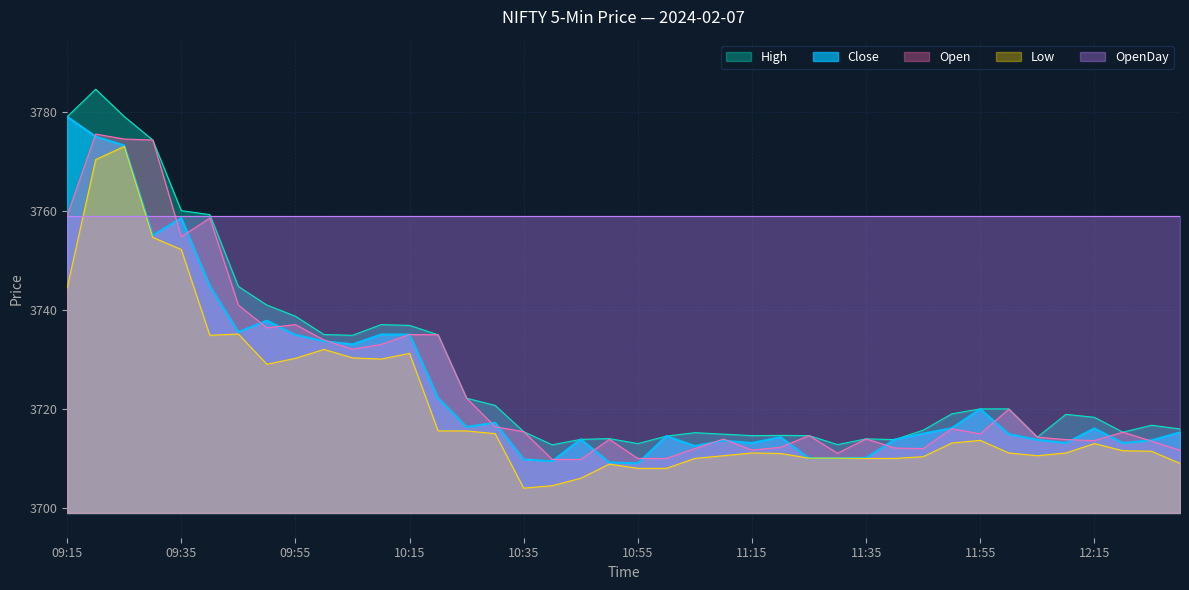

True or false: High and Low cross at least once.

False